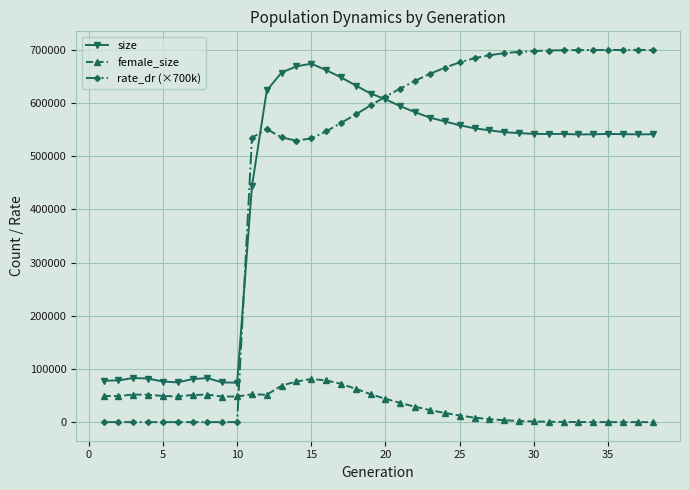

What is the value of the size point at the 9th from the left?

74647.0